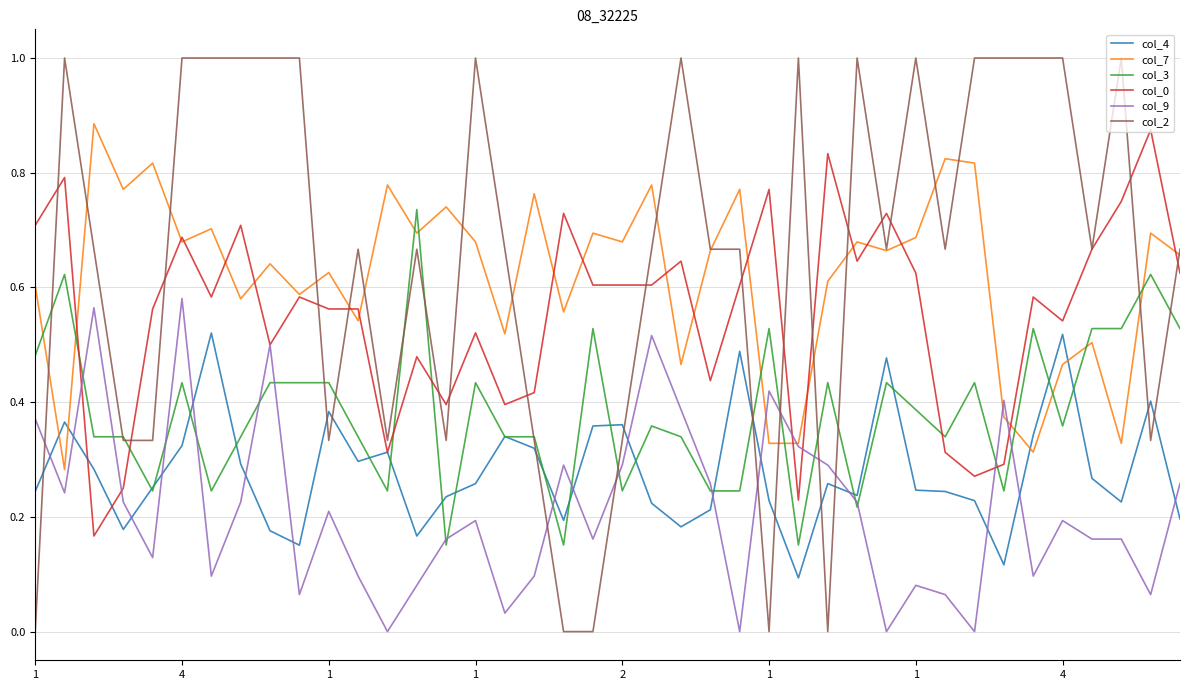

At how many categories does at least one series exceed 0?

40